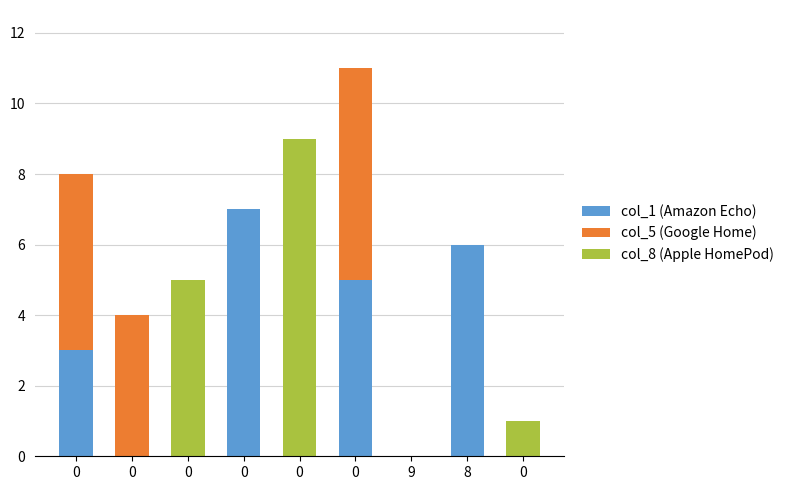

At how many categories does at least one series exceed 1?

7